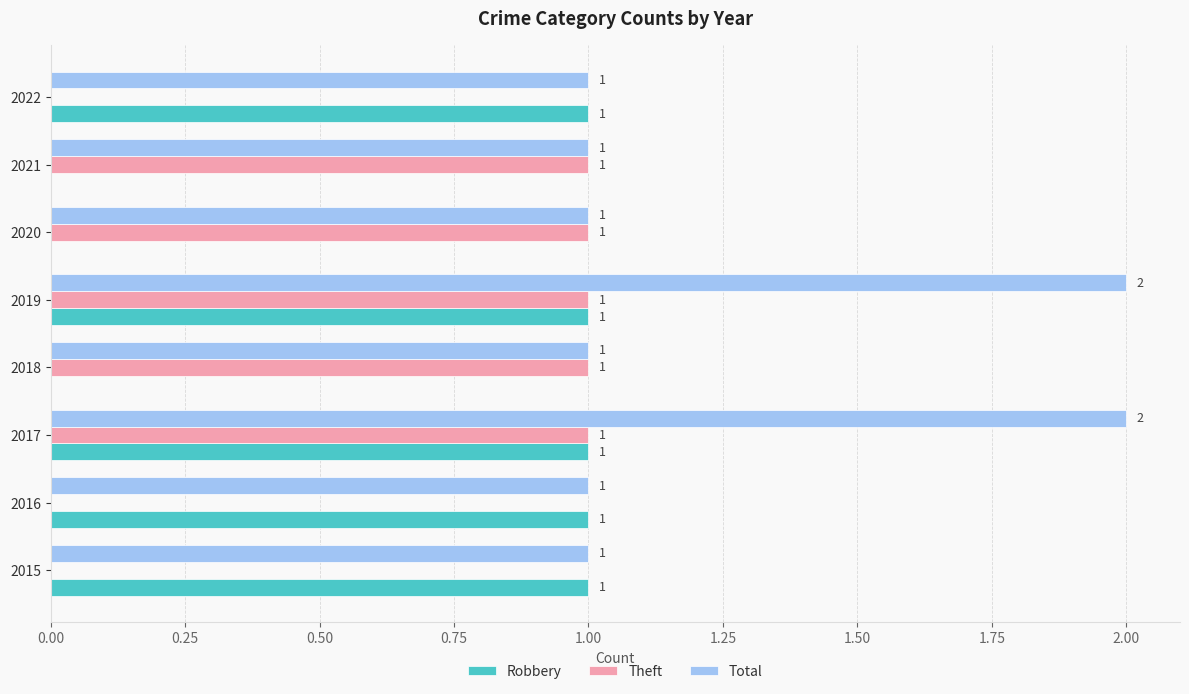

How many Total values are between 1 and 2?

8